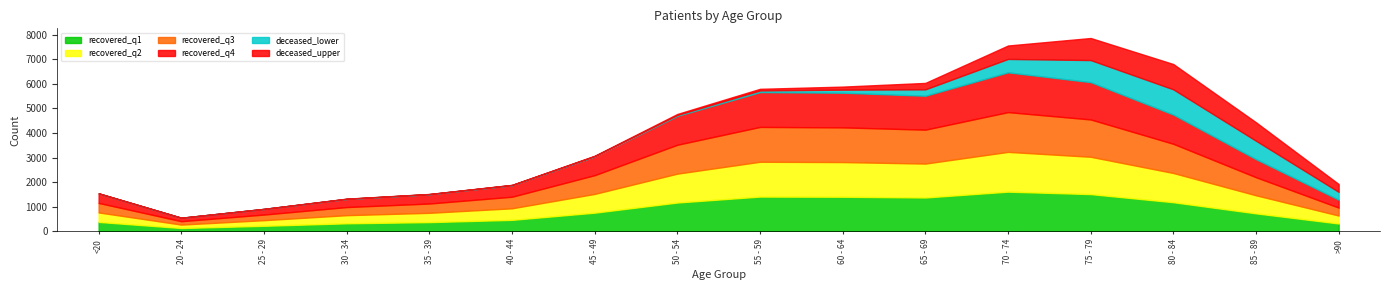

List the labels in order of patients_deceased value, smallest first.

25 - 29, 20 - 24, <20, 35 - 39, 30 - 34, 40 - 44, 45 - 49, 50 - 54, 55 - 59, 60 - 64, 65 - 69, >90, 70 - 74, 85 - 89, 75 - 79, 80 - 84